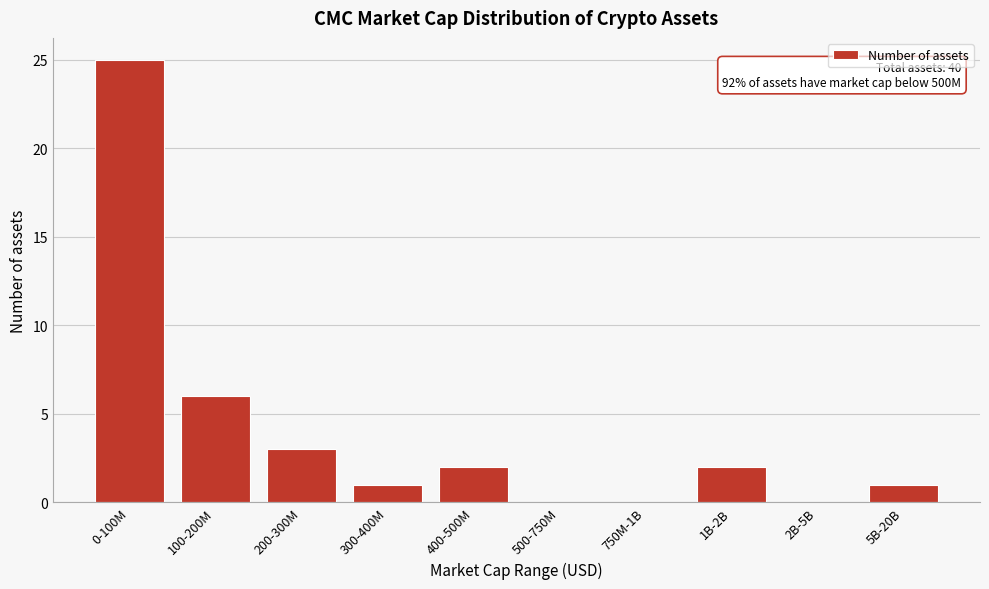

Reading right to left, what are all the values shown in this chart?

5B-20B=1	2B-5B=0	1B-2B=2	750M-1B=0	500-750M=0	400-500M=2	300-400M=1	200-300M=3	100-200M=6	0-100M=25